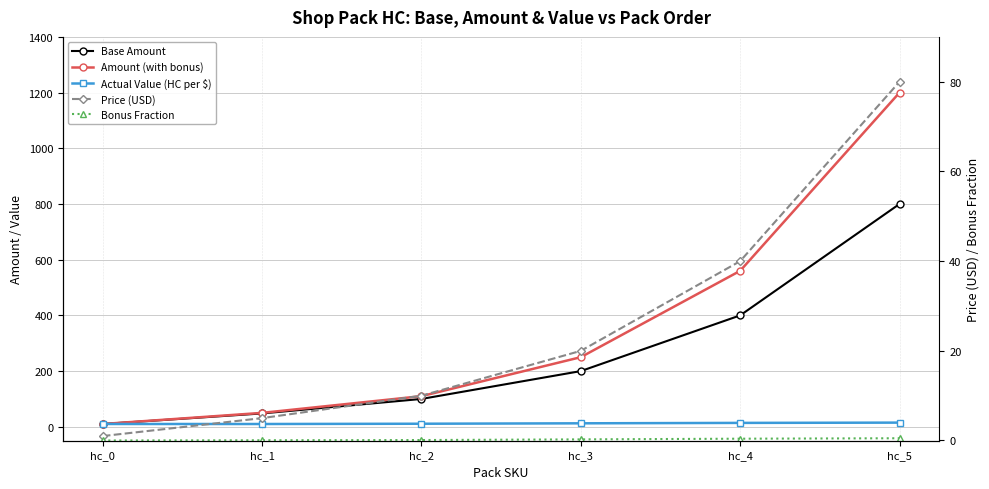

The value of Bonus Fraction at hc_5 is 0.5. True or false?

True